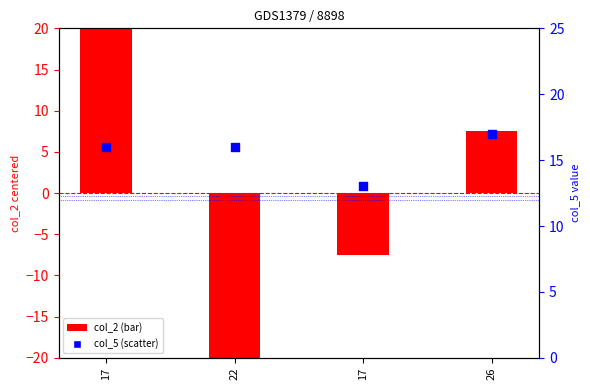

At which category is the sum across all series the highest?

17